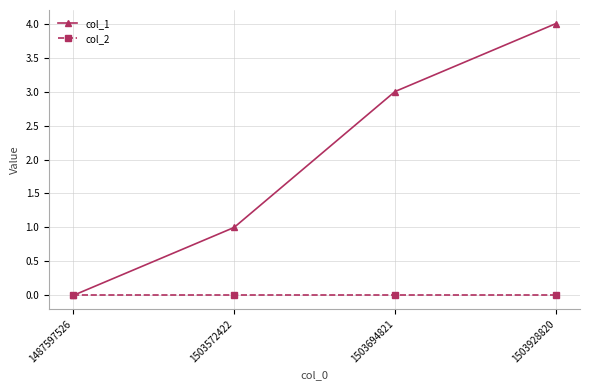

Reading right to left, list all the values displayed in this chart.

col_1: 1503928820=4	1503694821=3	1503572422=1	1487597526=0
col_2: 1503928820=0	1503694821=0	1503572422=0	1487597526=0